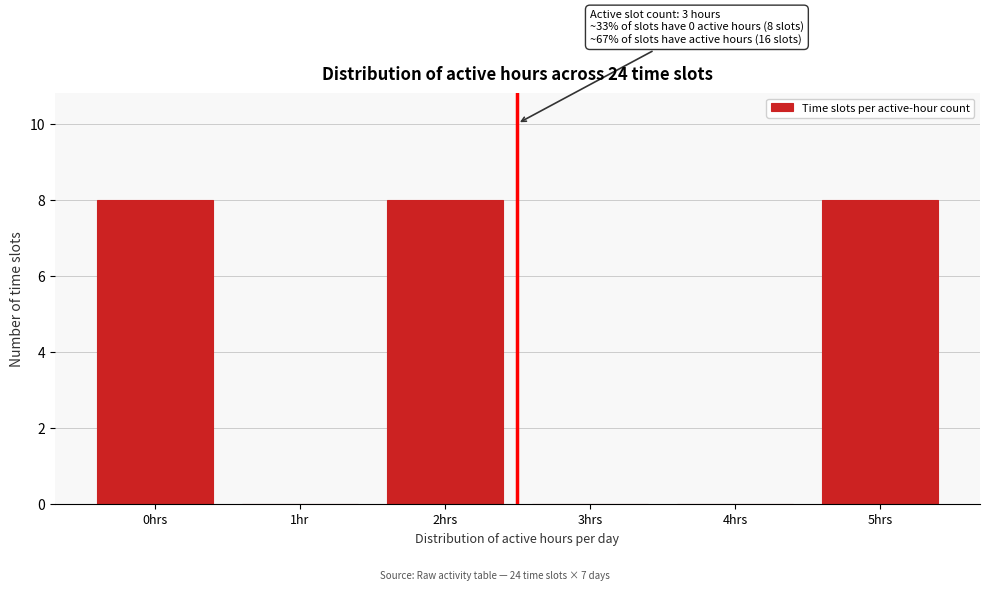

Reading left to right, transcribe all the data shown in this chart.

0hrs=8	1hr=0	2hrs=8	3hrs=0	4hrs=0	5hrs=8